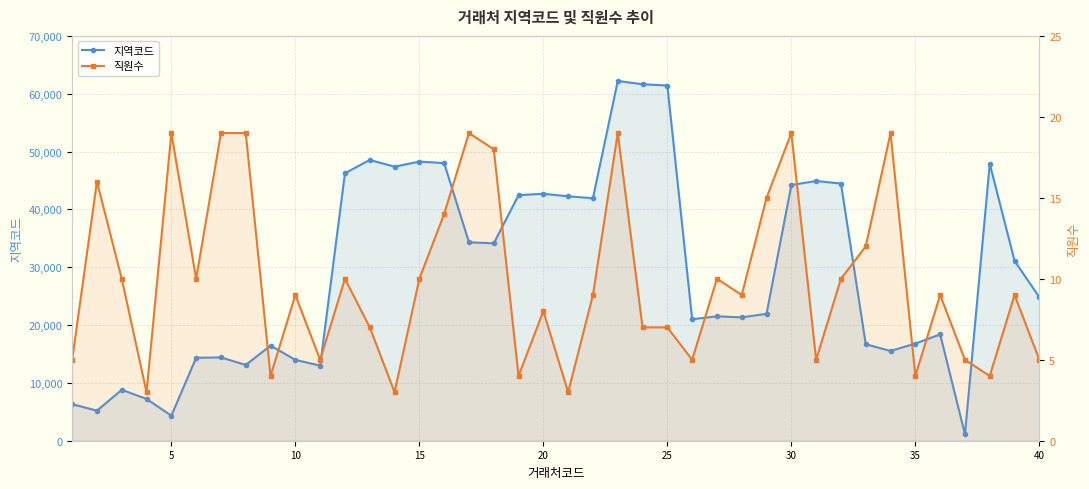

What are all the series names shown in the legend?

지역코드, 직원수